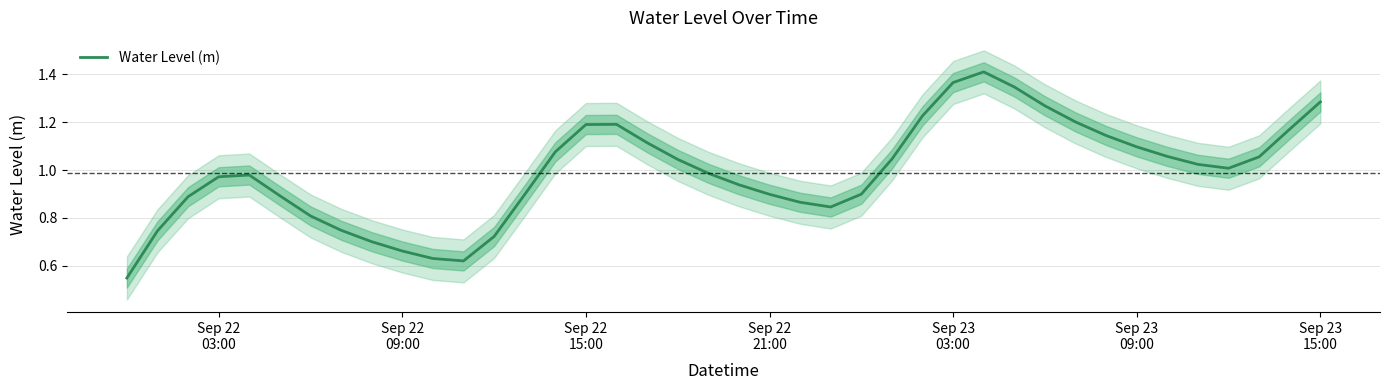

Reading left to right, transcribe all the data shown in this chart.

0.5	0.7	0.9	1.0	1.0	0.9	0.8	0.7	0.7	0.7	0.6	0.6	0.7	0.9	1.1	1.2	1.2	1.1	1.0	1.0	0.9	0.9	0.9	0.8	0.9	1.0	1.2	1.4	1.4	1.3	1.3	1.2	1.1	1.1	1.1	1.0	1.0	1.1	1.2	1.3